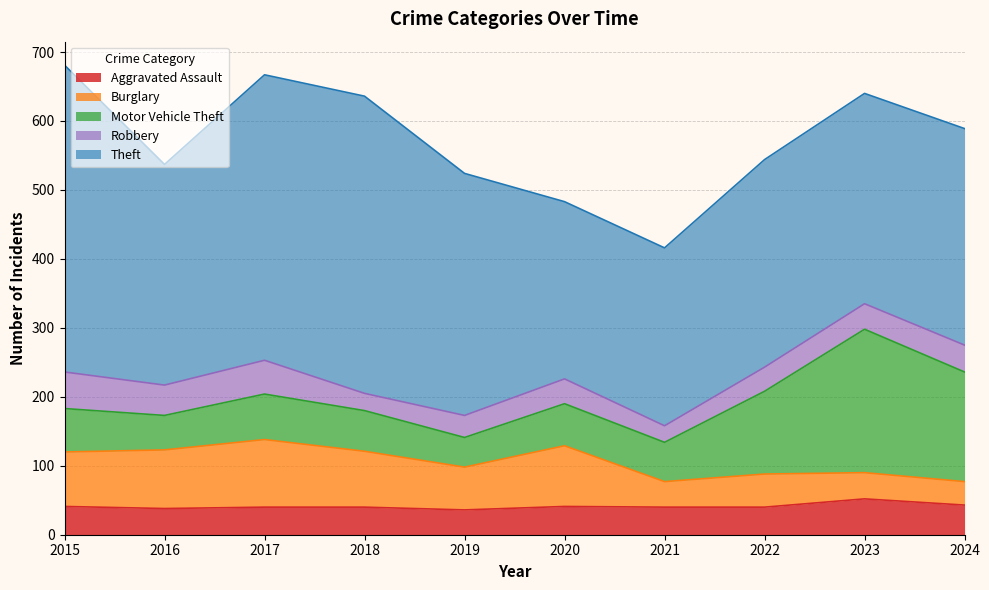

What is the total value across all series at 2023?

640